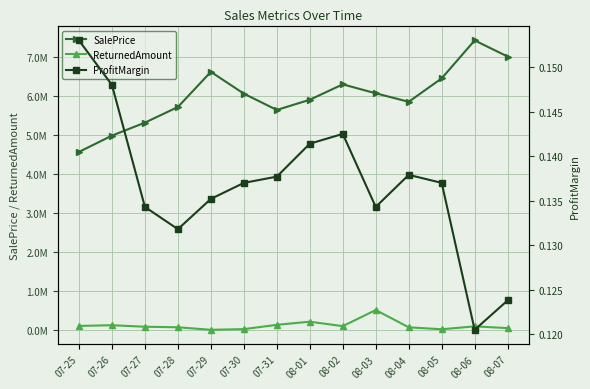

How many distinct data groups are displayed?

3